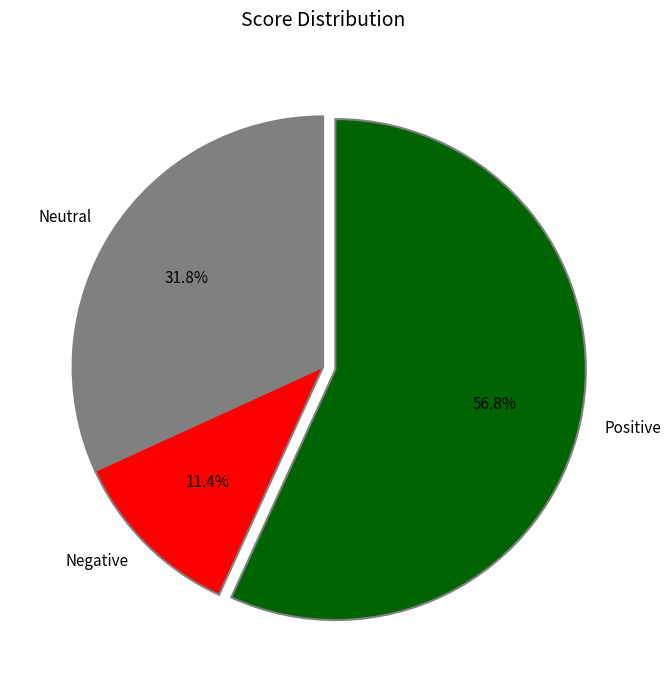

Does any single category account for the majority?

Yes